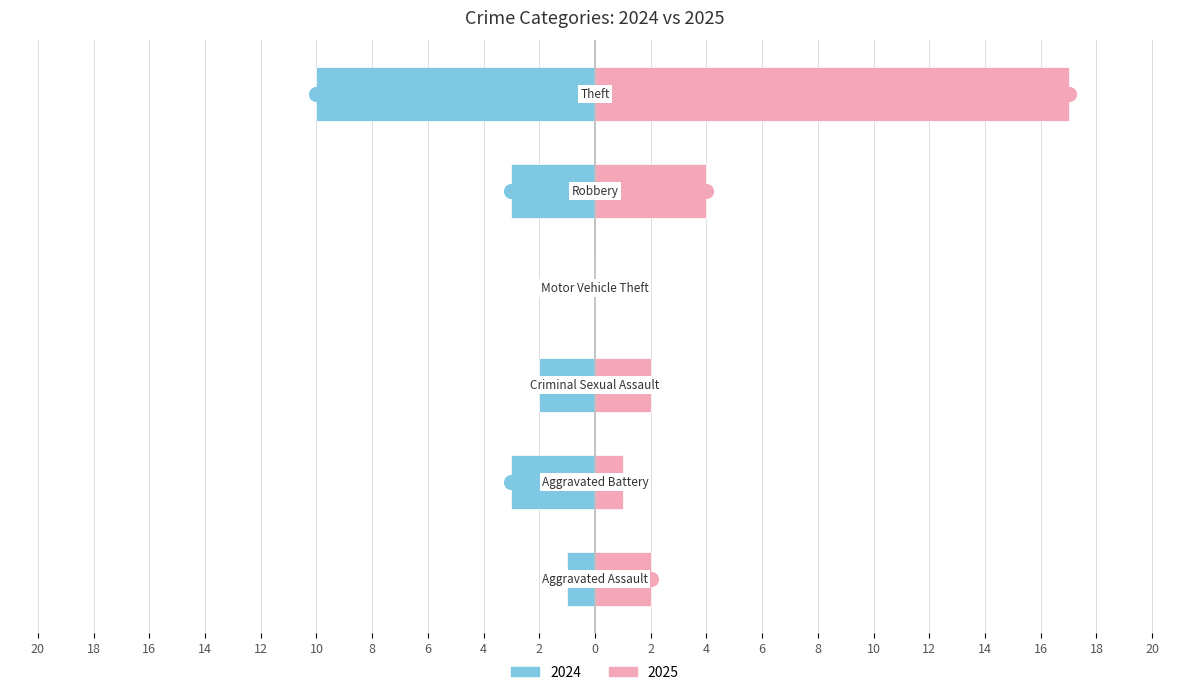

At which label is 2025 closest to 8?

Robbery